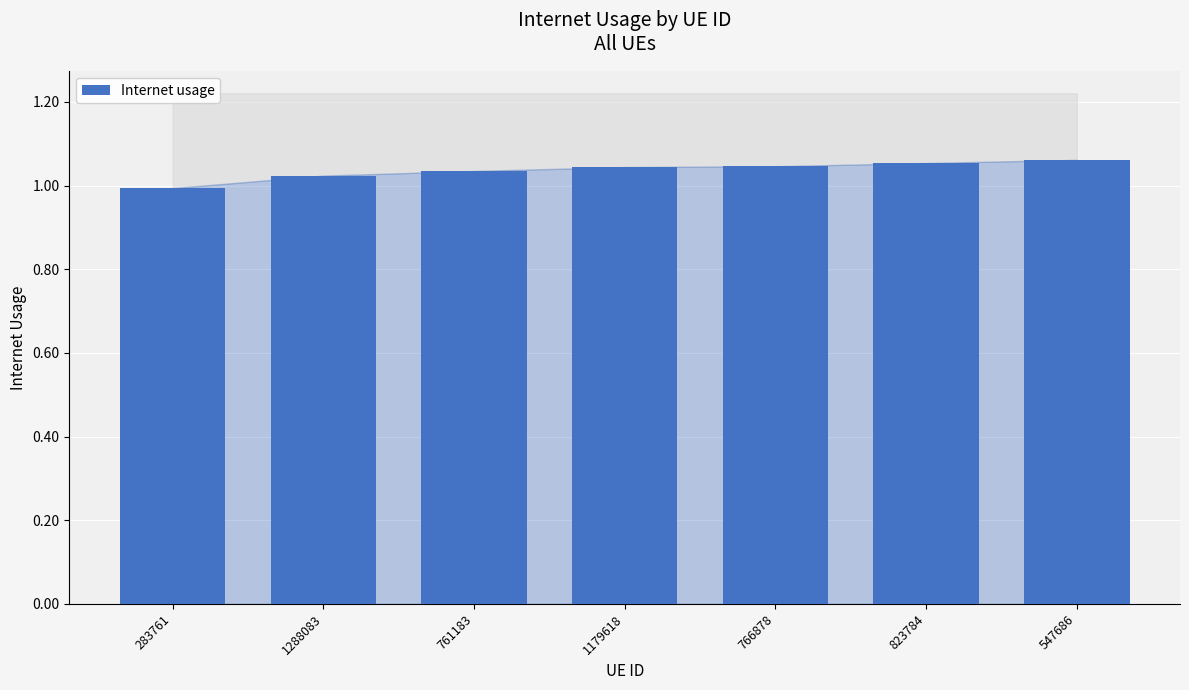

The value at 766878 is 0.6. True or false?

False